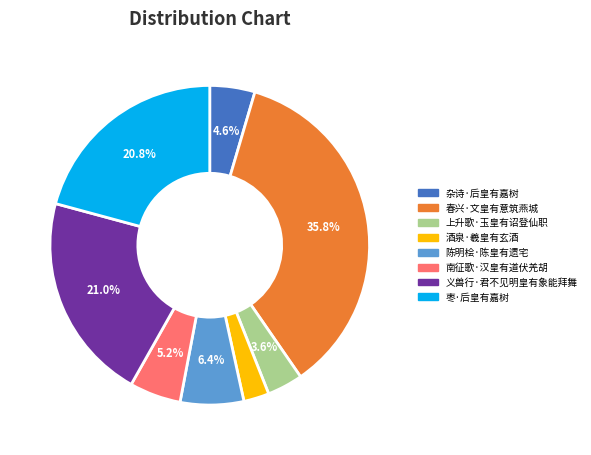

Which has a higher value, 杂诗·后皇有嘉树 or 枣·后皇有嘉树?

枣·后皇有嘉树